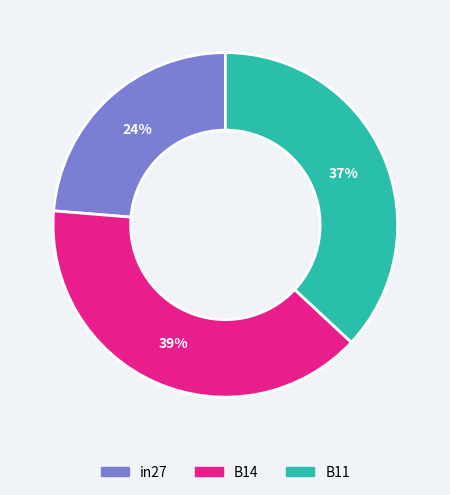

Rank the categories by value from highest to lowest.

B14, B11, in27